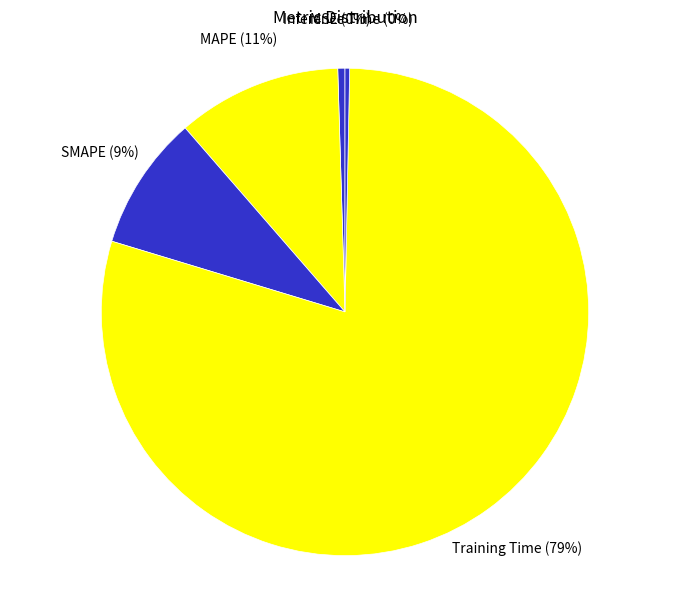

To the nearest percent, what is the combined percentage of SMAPE and MAPE?

20%